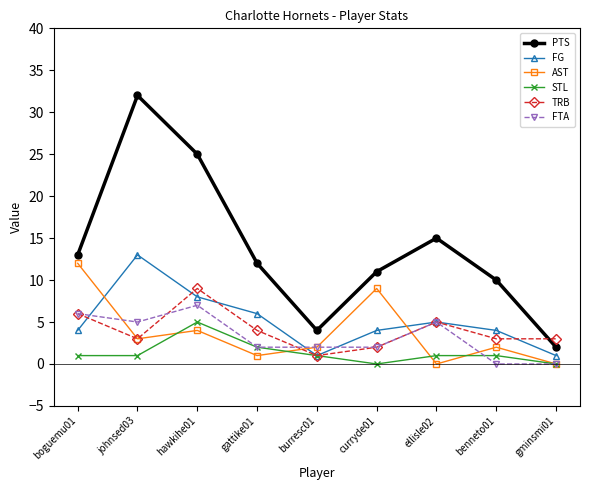

What is the value of the FTA point at the 2nd from the left?

5